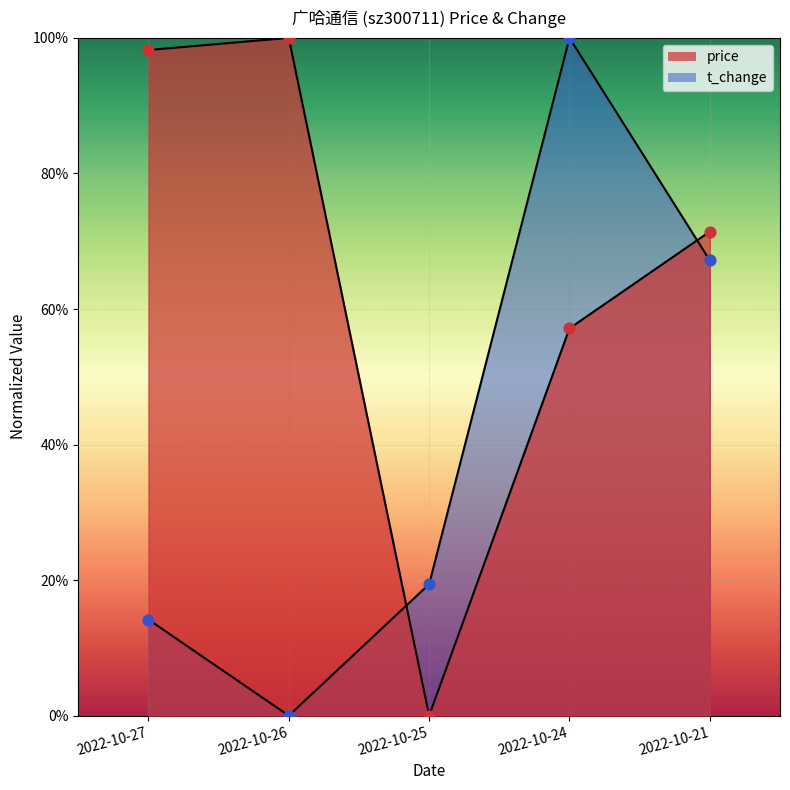

What are all the series names shown in the legend?

price, t_change